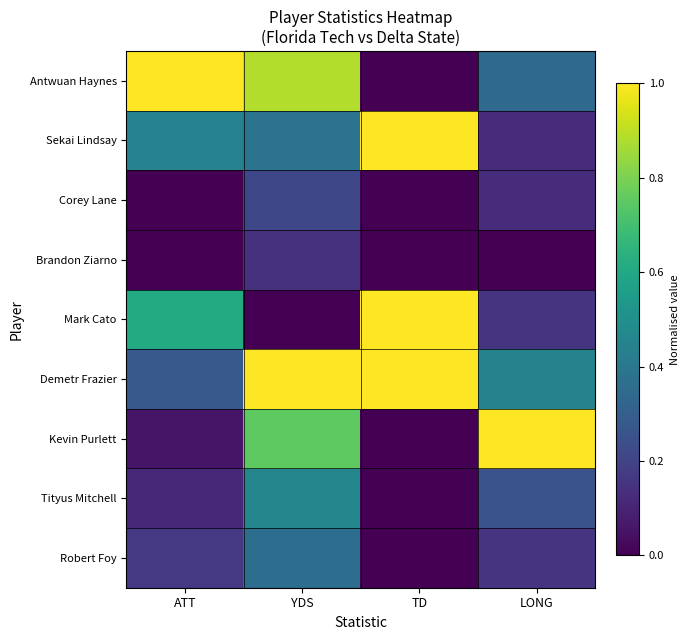

Reading left to right, what are all the values shown in this chart?

Antwuan Haynes: ATT=1.0	YDS=0.9	TD=0.0	LONG=0.3
Sekai Lindsay: ATT=0.4	YDS=0.4	TD=1.0	LONG=0.1
Corey Lane: ATT=0.0	YDS=0.2	TD=0.0	LONG=0.1
Brandon Ziarno: ATT=0.0	YDS=0.1	TD=0.0	LONG=0.0
Mark Cato: ATT=0.6	YDS=0.0	TD=1.0	LONG=0.1
Demetr Frazier: ATT=0.3	YDS=1.0	TD=1.0	LONG=0.4
Kevin Purlett: ATT=0.1	YDS=0.8	TD=0.0	LONG=1.0
Tityus Mitchell: ATT=0.1	YDS=0.5	TD=0.0	LONG=0.3
Robert Foy: ATT=0.2	YDS=0.4	TD=0.0	LONG=0.1